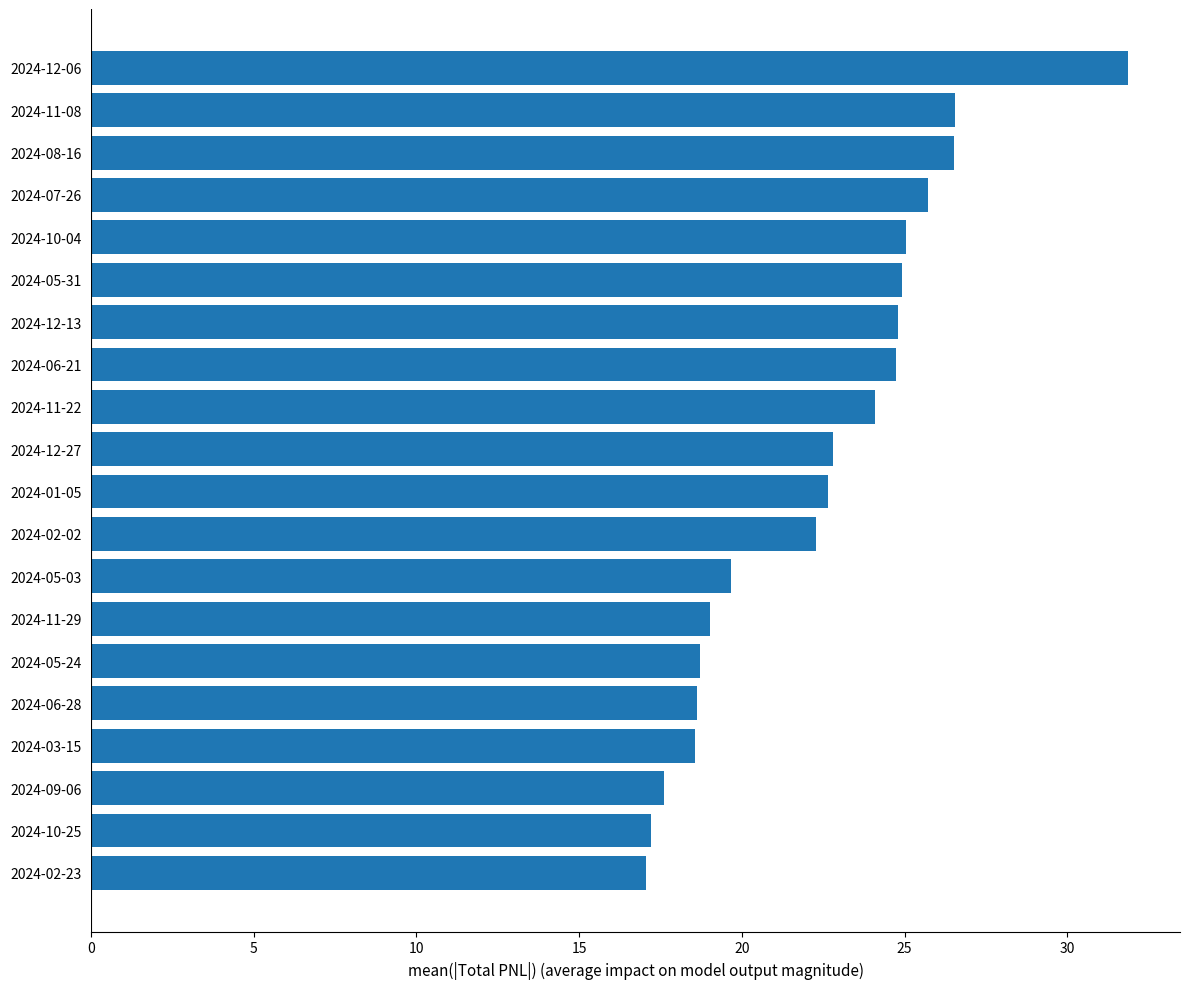

What is the smallest value displayed?

17.1